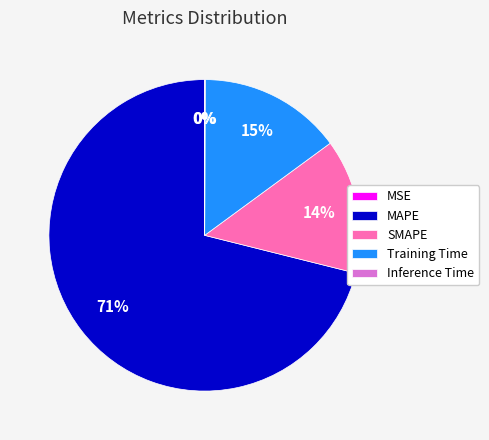

To the nearest percent, what percentage of the pie is SMAPE?

14%